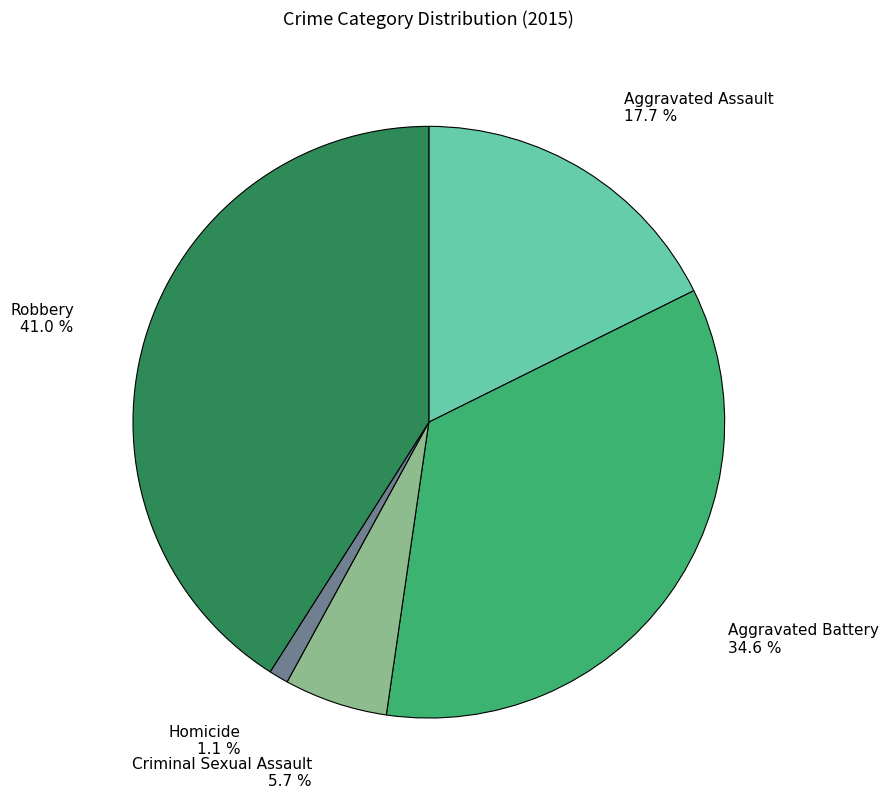

To the nearest percent, what is the combined percentage of Robbery and Aggravated Battery?

76%